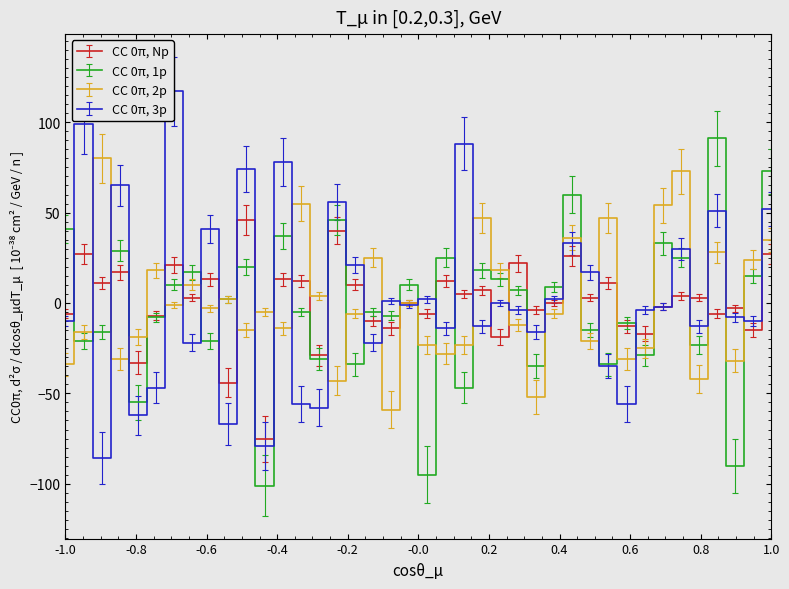

What is the average value of the CC 0π, 3p series?

4